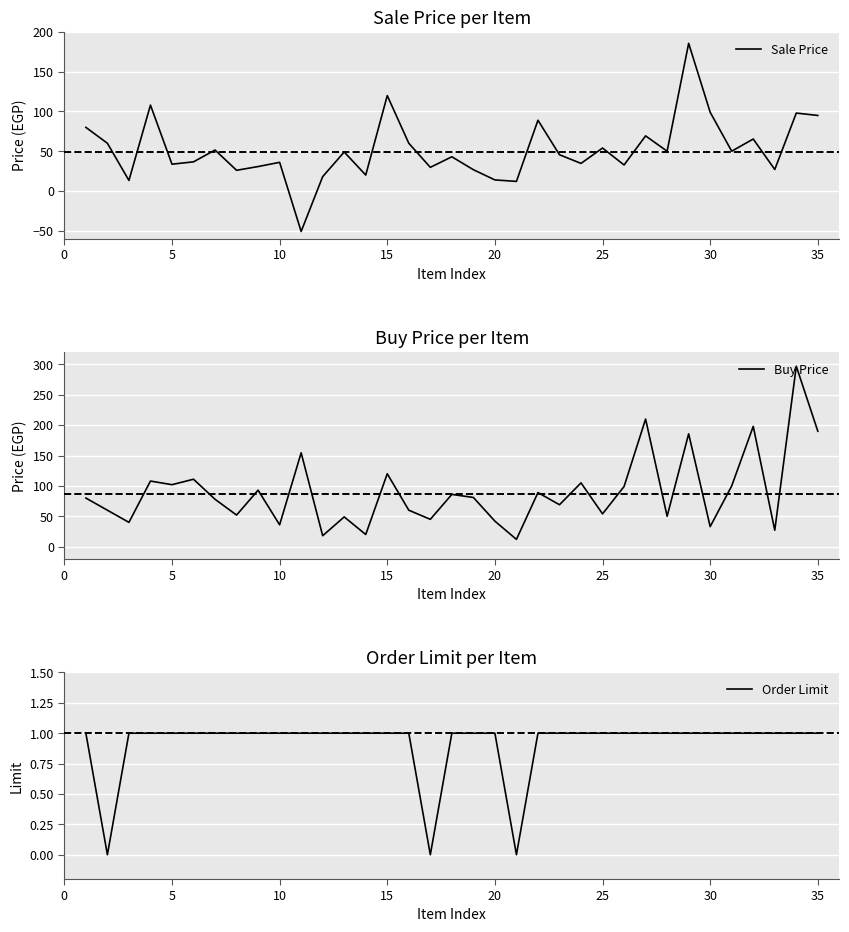

What is the minimum value for Sale Price?

-51.0